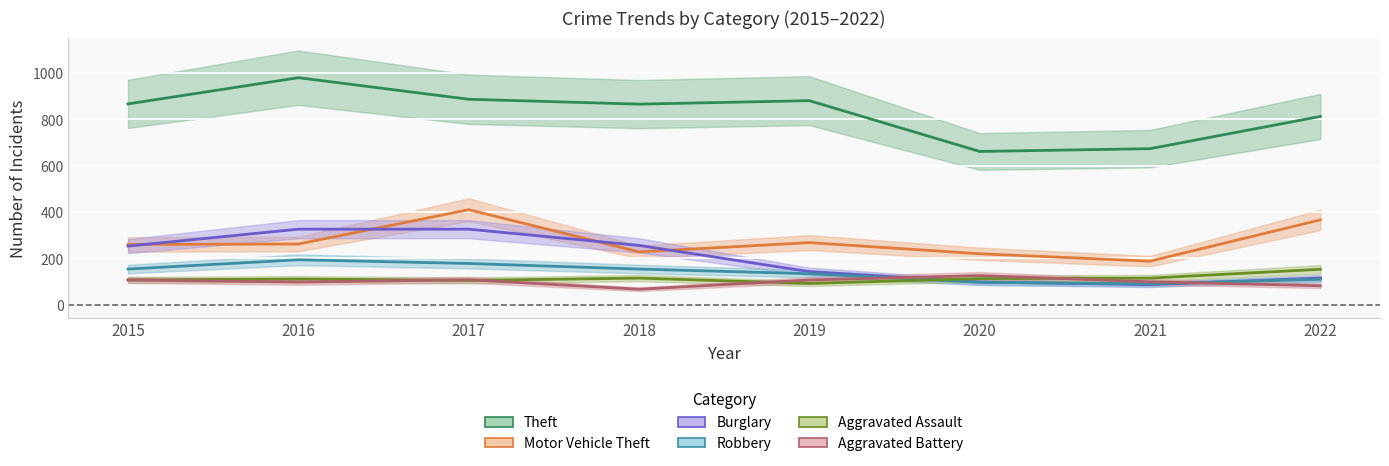

How many lines are shown in the chart?

6